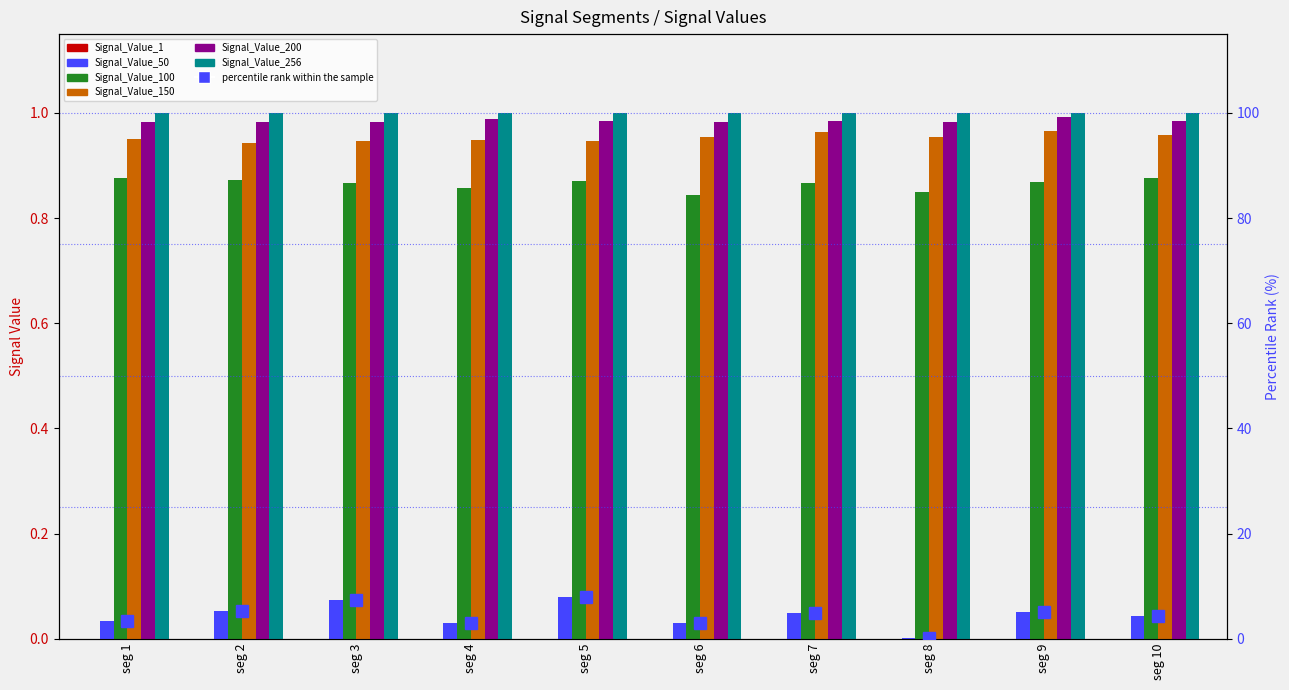

Which series has the widest spread of values?

Signal_Value_50